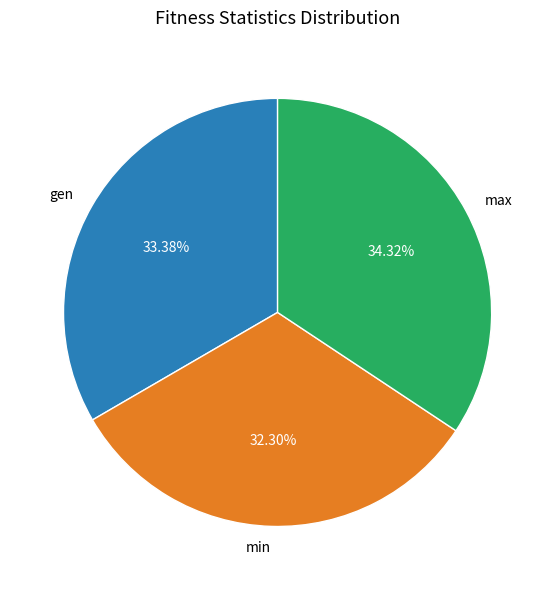

Is min the majority of the pie?

No